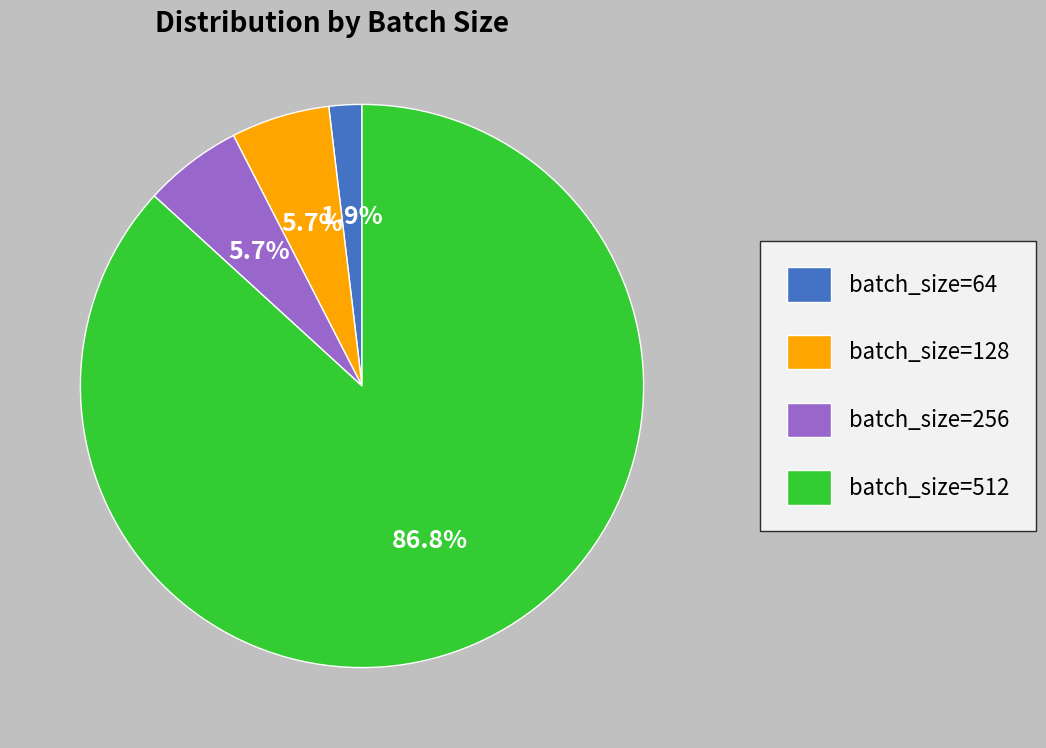

Which category has the biggest portion of the pie?

batch_size=512